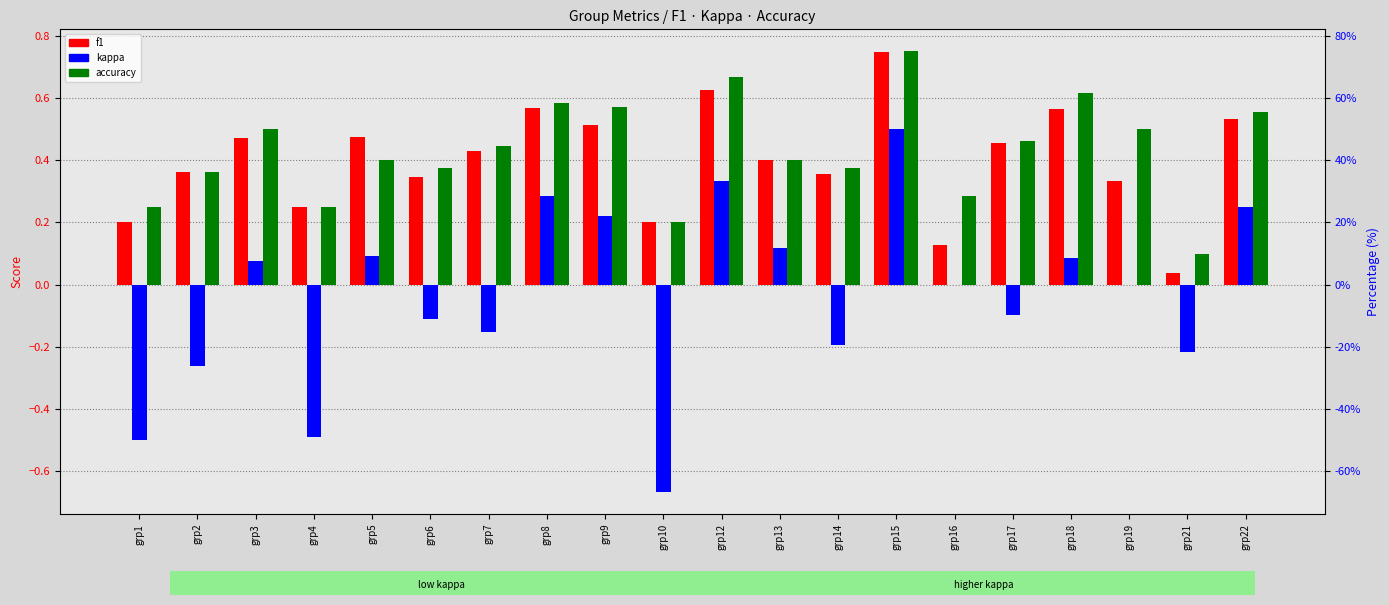

Are the bars horizontal?

No